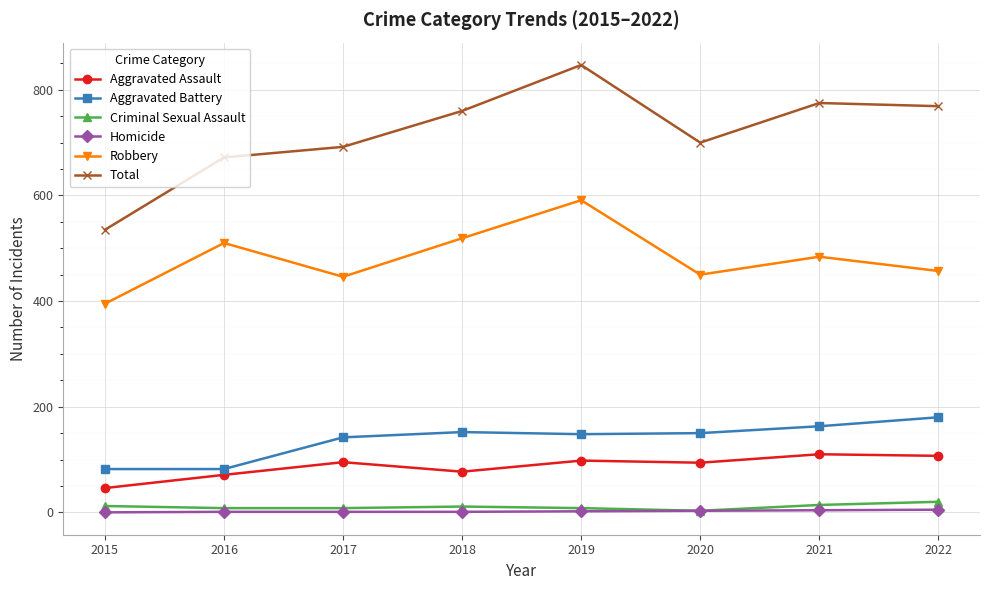

True or false: Aggravated Assault and Total cross at least once.

False